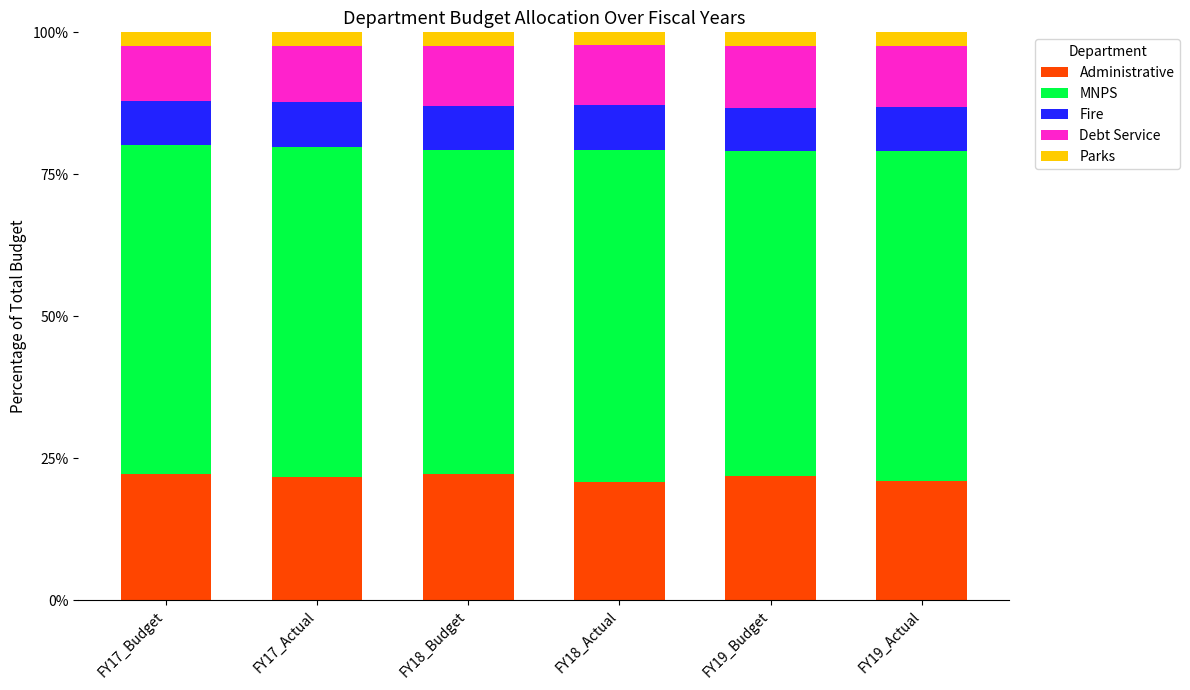

What is the highest value of the Administrative series?

22.3